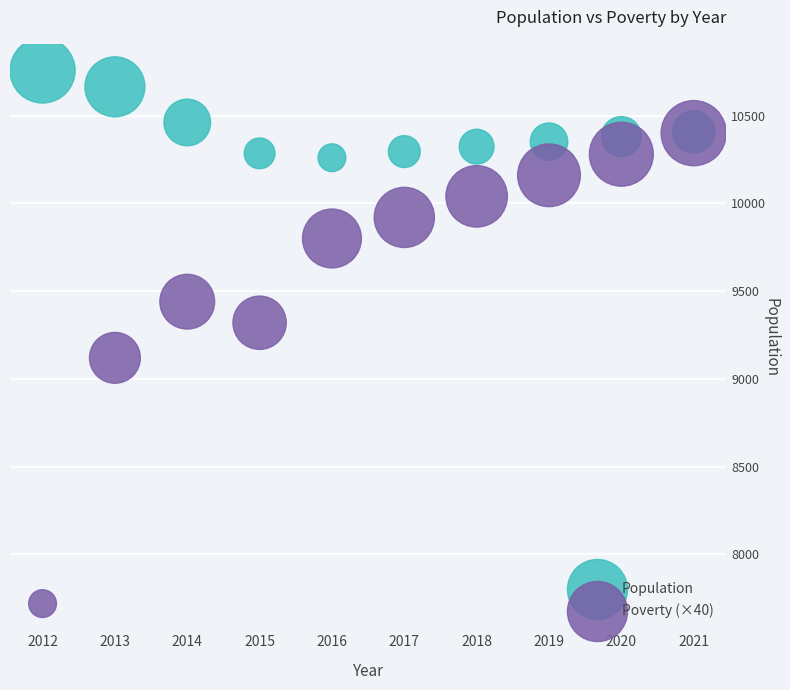

What are all the series names shown in the legend?

Population, Poverty (×40)